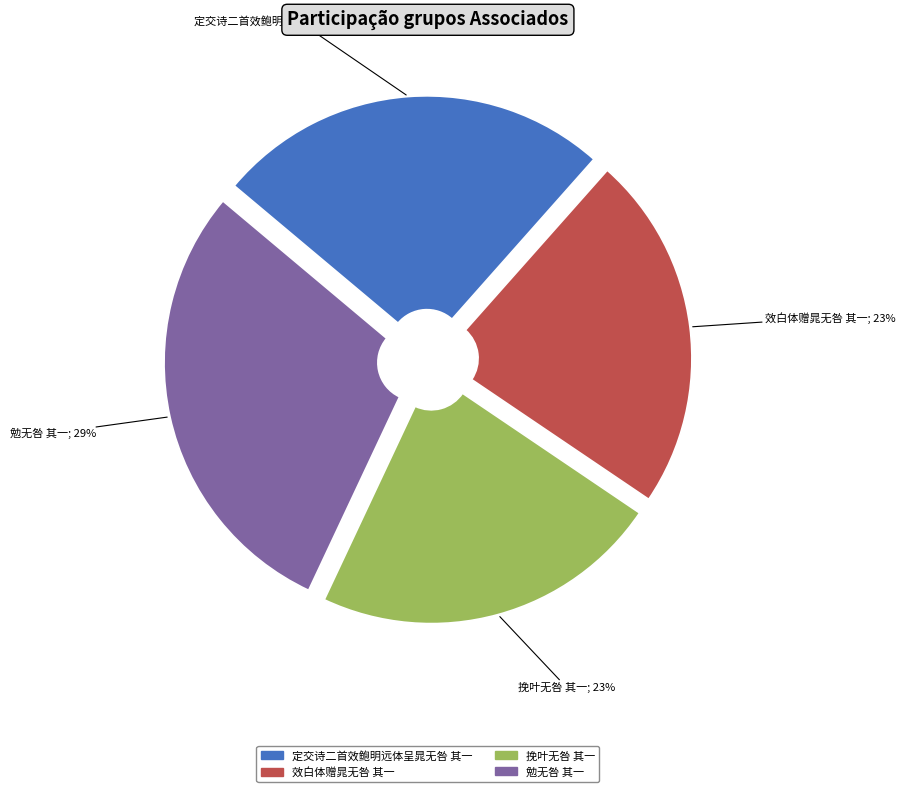

To the nearest percent, what is the average slice percentage?

25%